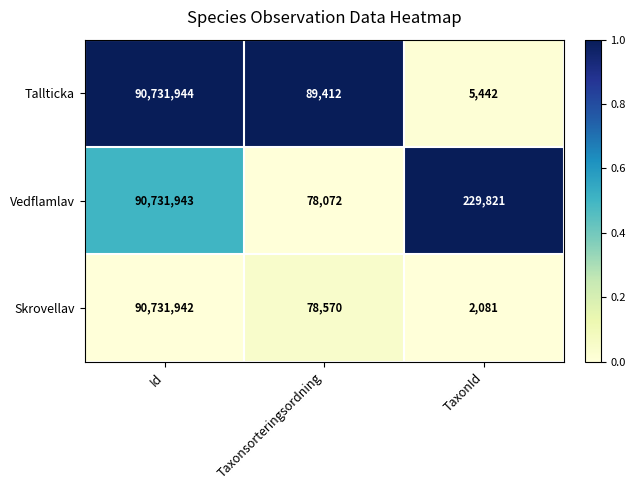

Reading left to right, list all the values displayed in this chart.

Tallticka: 90731944	89412	5442
Vedflamlav: 90731943	78072	229821
Skrovellav: 90731942	78570	2081